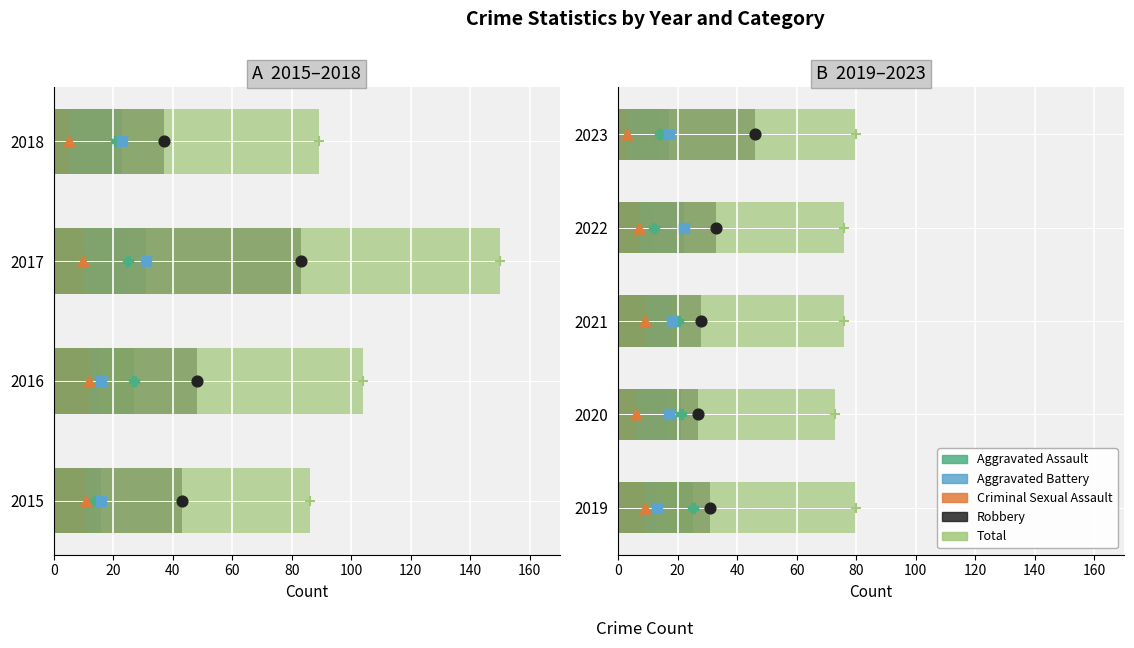

Which series reaches the maximum Y coordinate?

Total